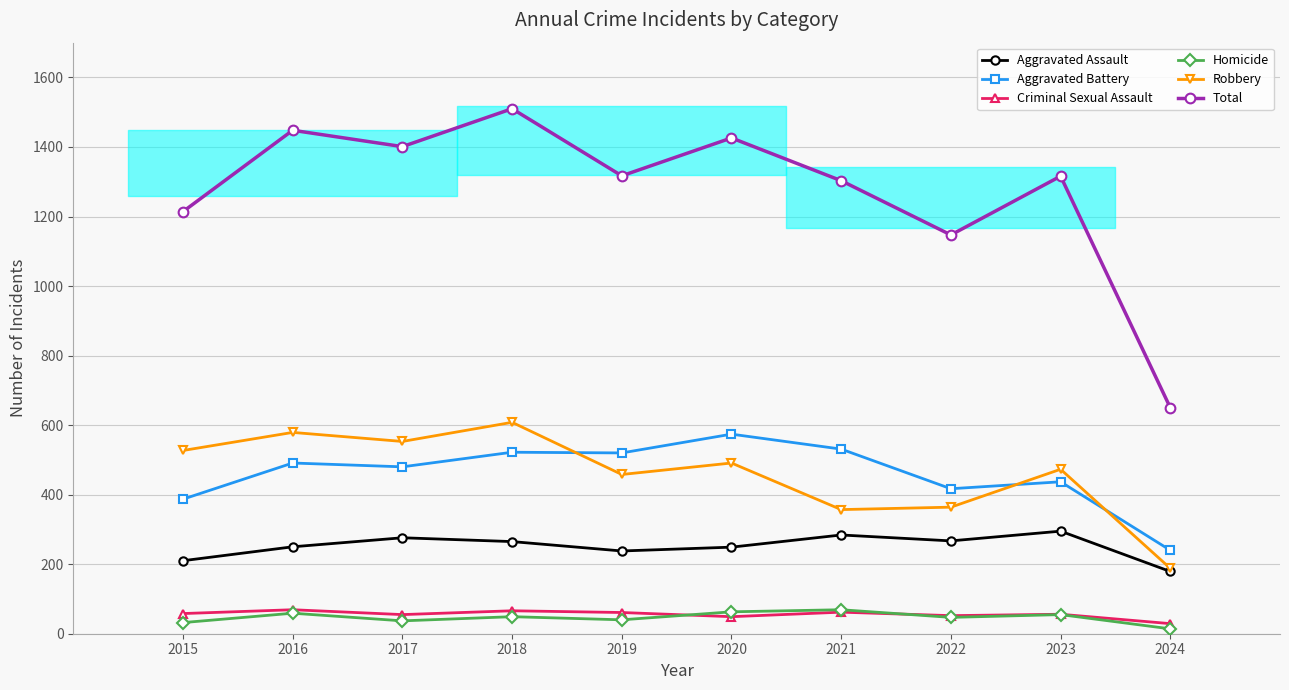

True or false: Homicide and Aggravated Battery cross at least once.

False